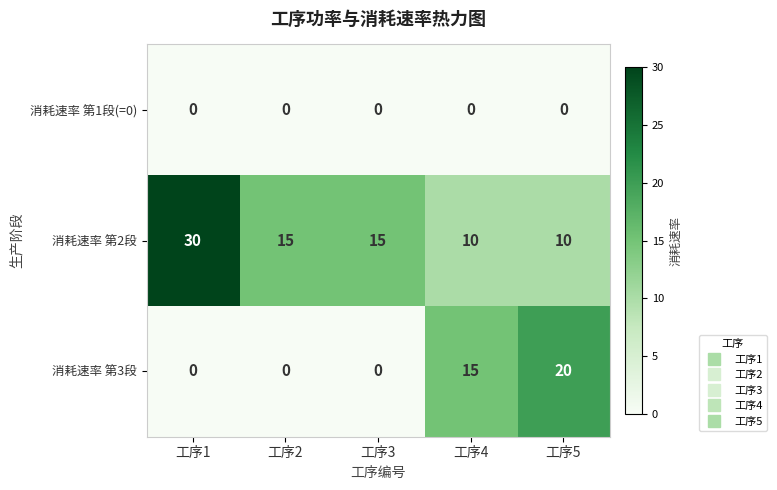

What is the difference between the second highest and minimum values in the 消耗速率 第2段 series?

5